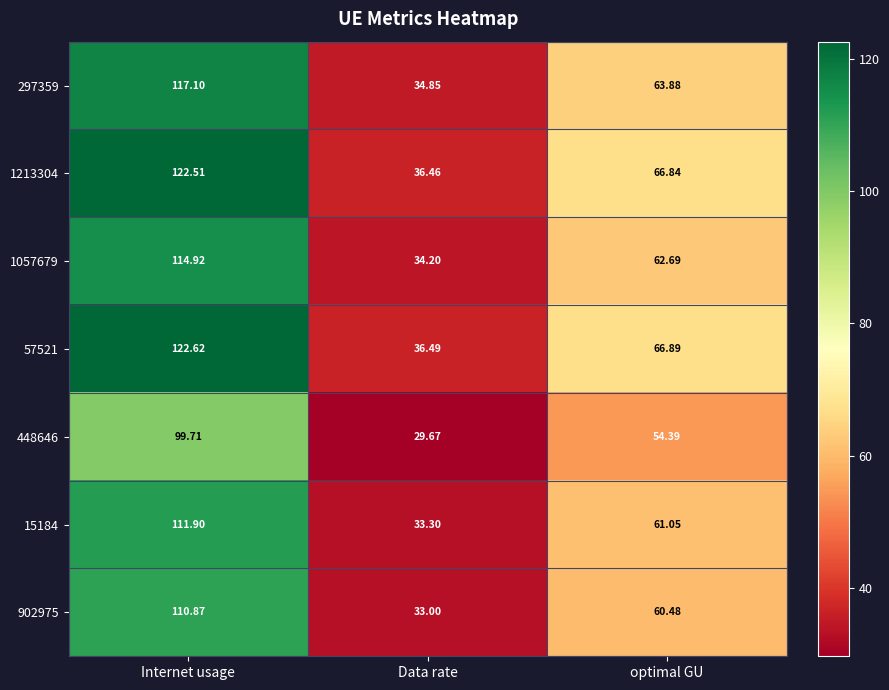

At which label is 1213304 closest to 79?

optimal GU